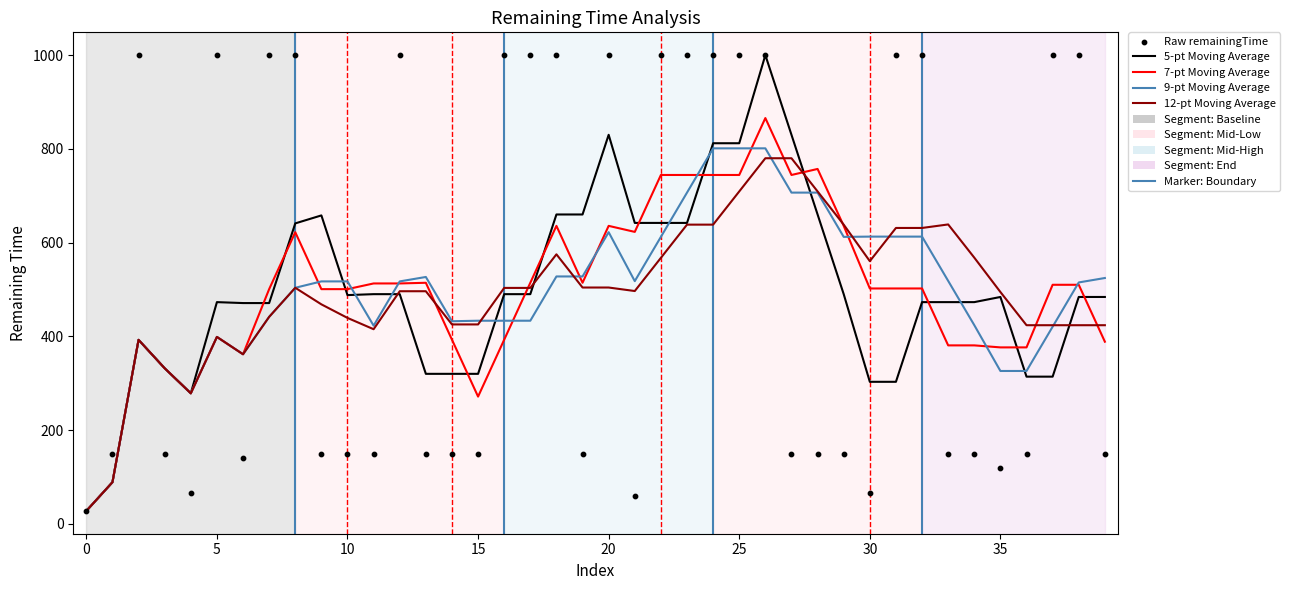

At which category is the sum across all series the highest?

26